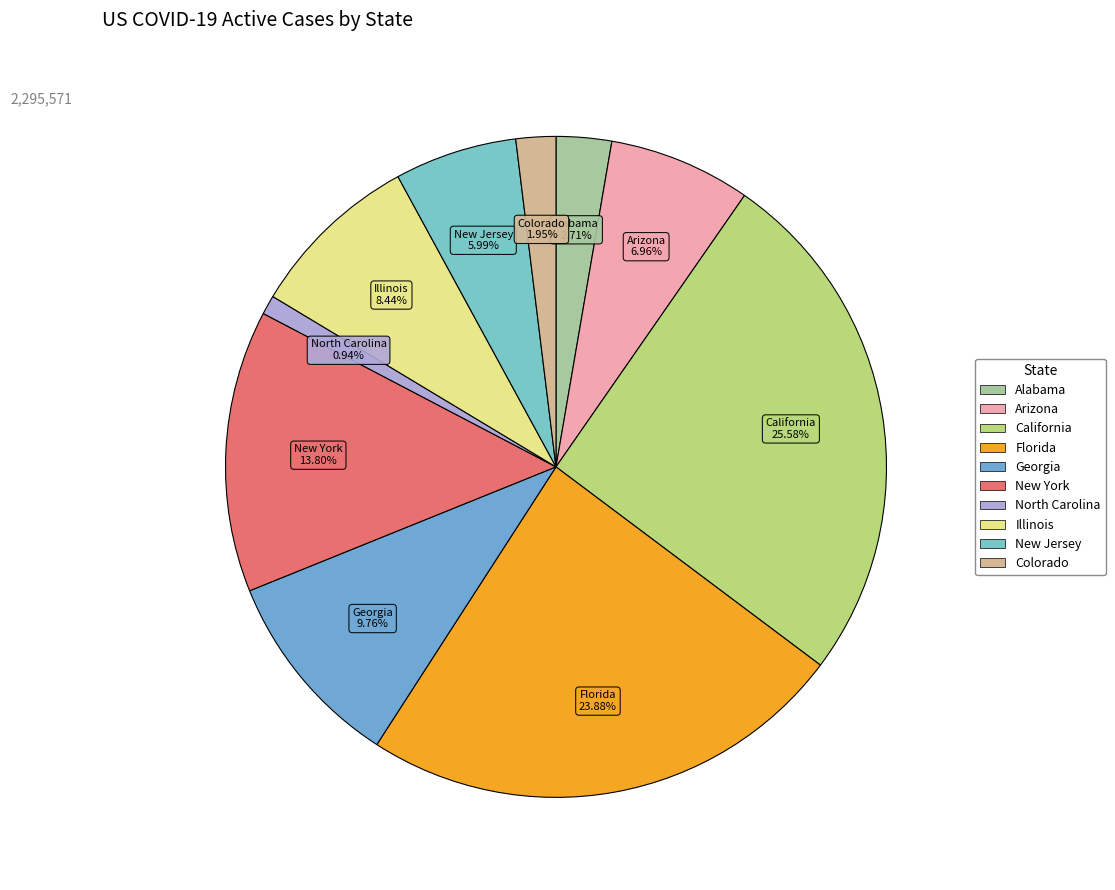

Count the number of slices in the pie.

10